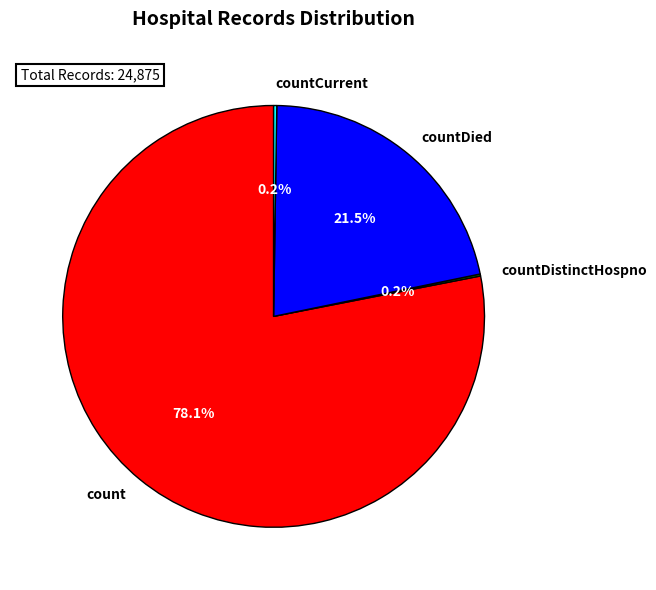

Does any single category account for the majority?

Yes